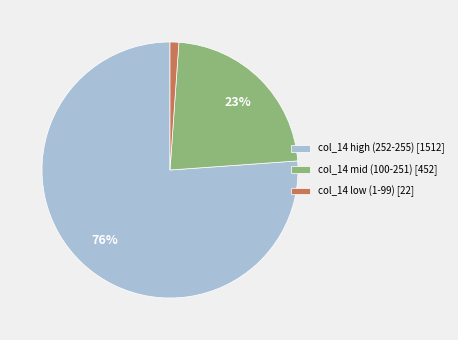

Is there a majority slice in this chart?

Yes